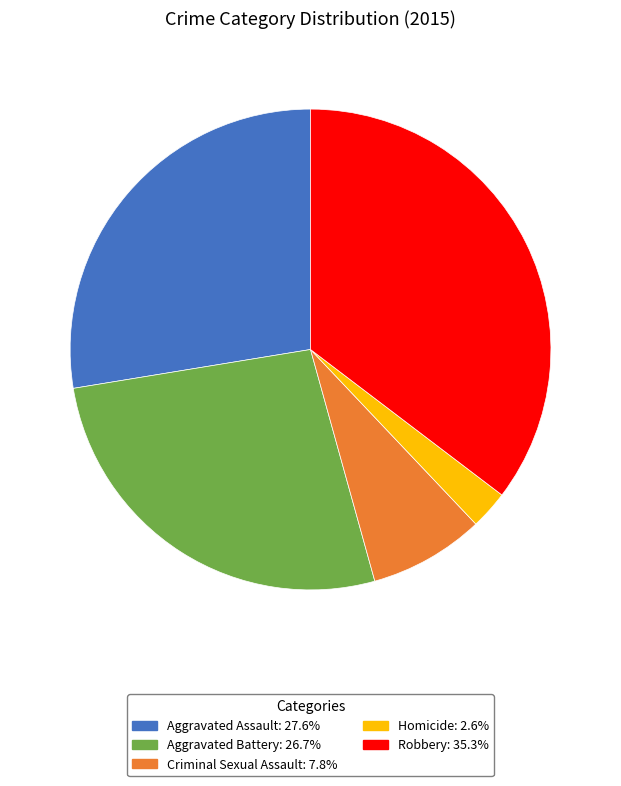

Combined, do Aggravated Battery: 26.7% and Homicide: 2.6% account for over 50%?

No